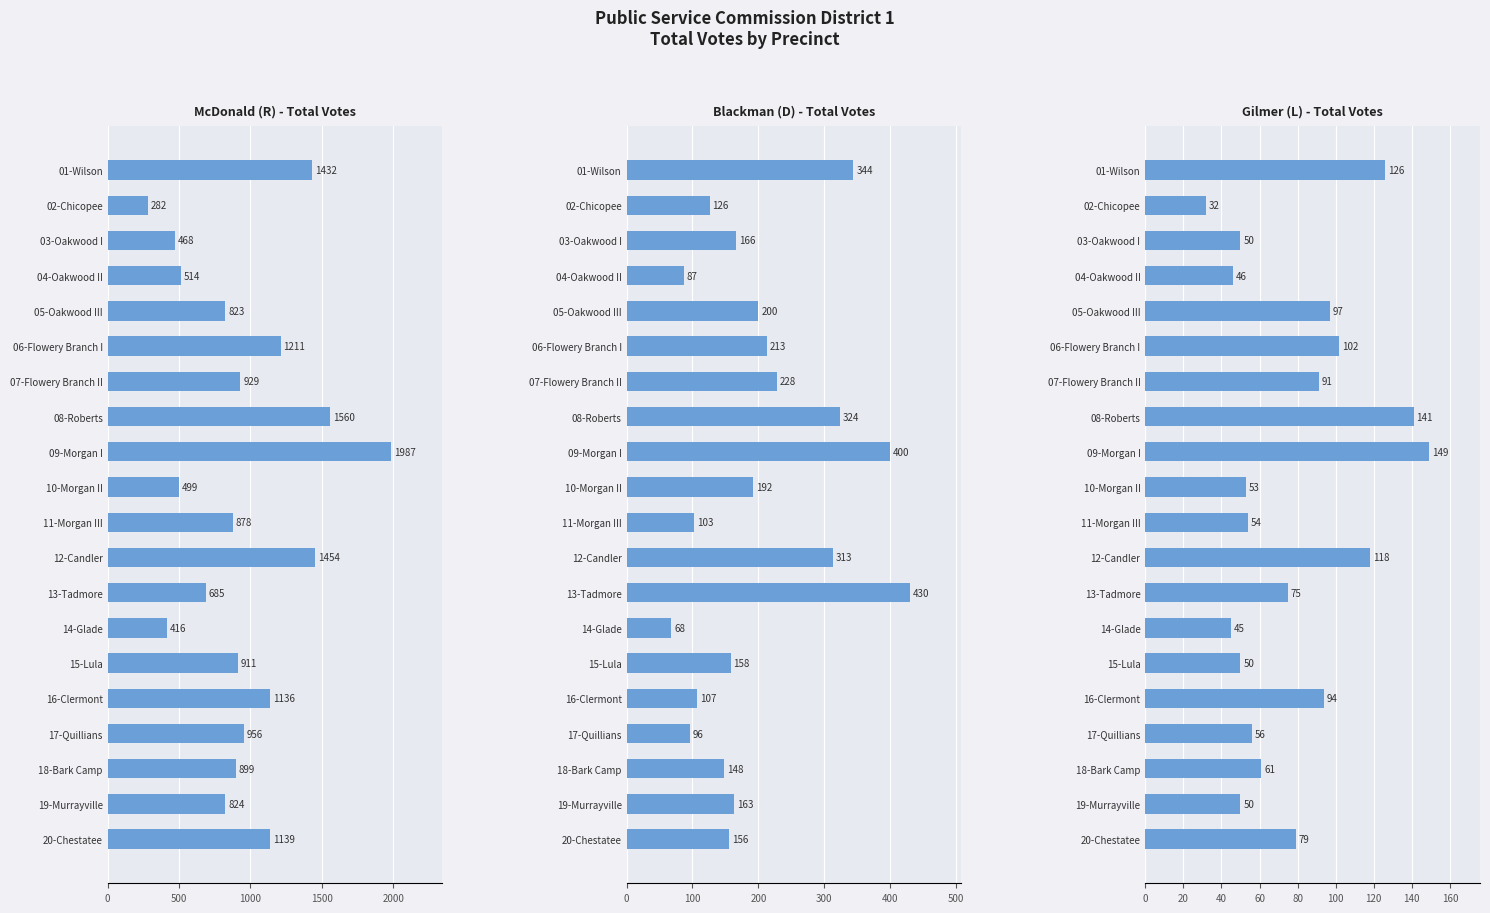

What is the value of the McDonald (R) - Total Votes bar at the 8th from the left?

1560